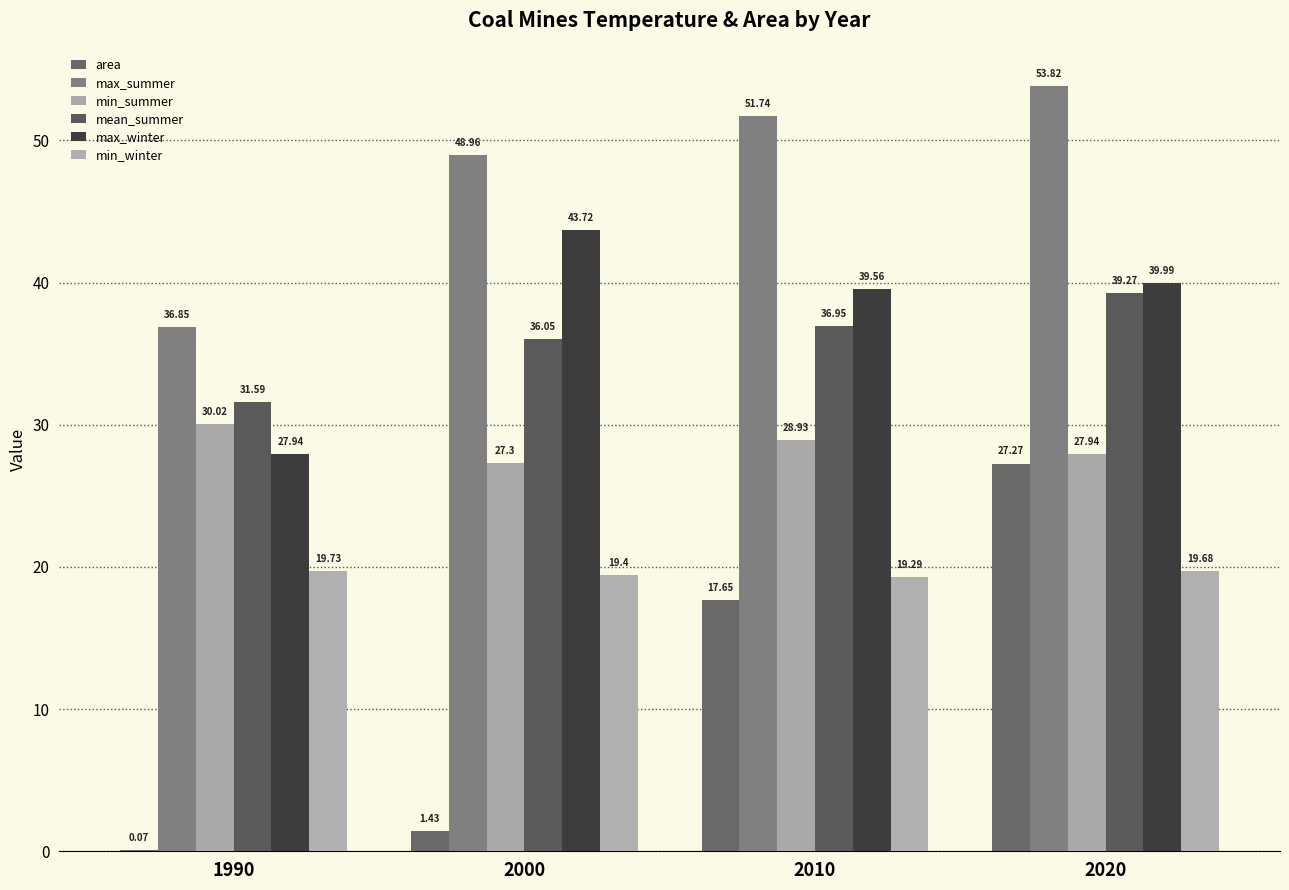

Count the number of data series in this chart.

6